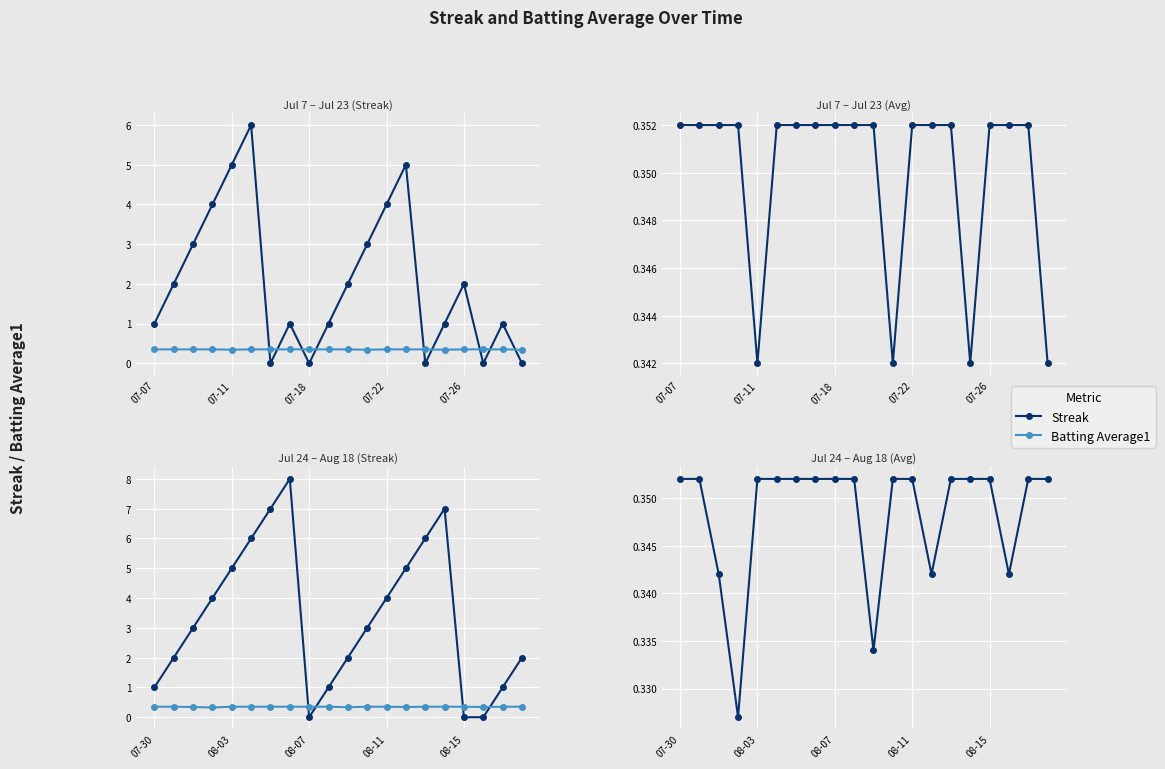

Rank the series by their average value, from highest to lowest.

Streak, Batting Average1